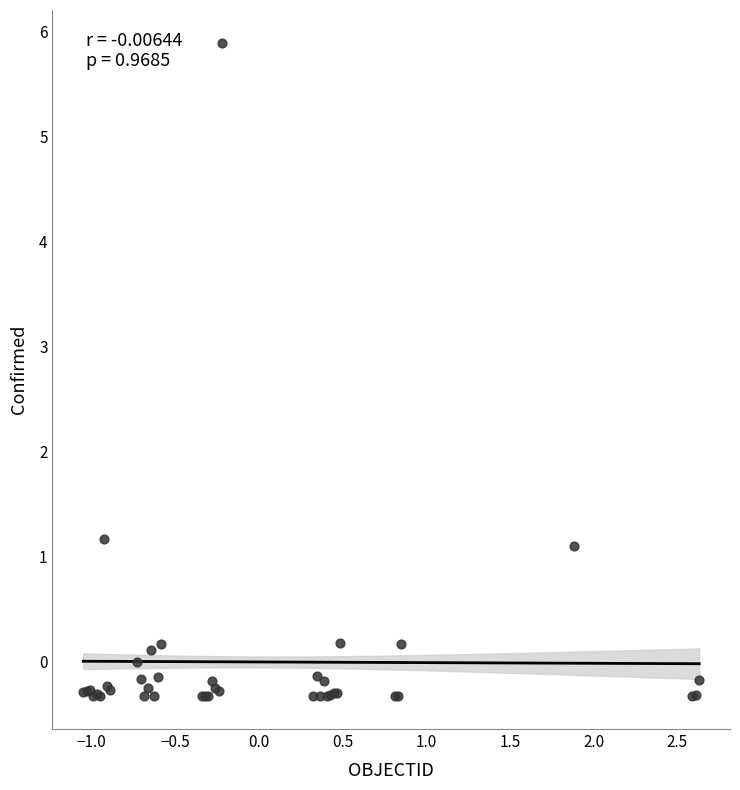

What Y value in the scatter plot is closest to 2?

1.2